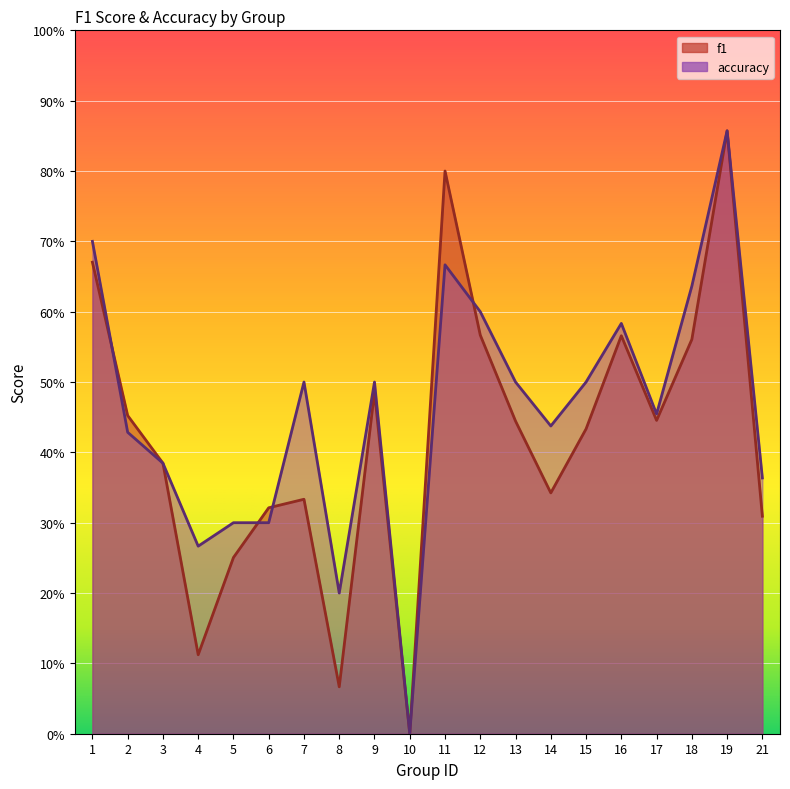

At which category is the sum across all series the highest?

19